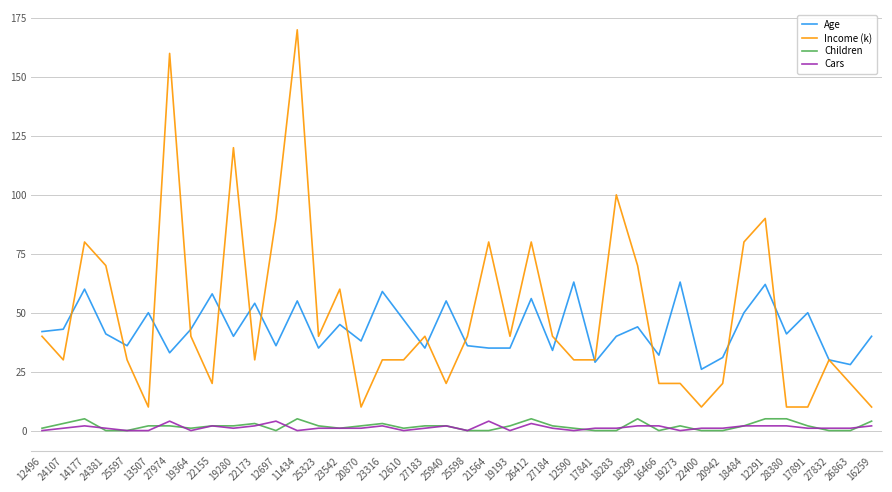

Reading left to right, transcribe all the data shown in this chart.

Age: 12496=42	24107=43	14177=60	24381=41	25597=36	13507=50	27974=33	19364=43	22155=58	19280=40	22173=54	12697=36	11434=55	25323=35	23542=45	20870=38	23316=59	12610=47	27183=35	25940=55	25598=36	21564=35	19193=35	26412=56	27184=34	12590=63	17841=29	18283=40	18299=44	16466=32	19273=63	22400=26	20942=31	18484=50	12291=62	28380=41	17891=50	27832=30	26863=28	16259=40
Income (k): 12496=40	24107=30	14177=80	24381=70	25597=30	13507=10	27974=160	19364=40	22155=20	19280=120	22173=30	12697=90	11434=170	25323=40	23542=60	20870=10	23316=30	12610=30	27183=40	25940=20	25598=40	21564=80	19193=40	26412=80	27184=40	12590=30	17841=30	18283=100	18299=70	16466=20	19273=20	22400=10	20942=20	18484=80	12291=90	28380=10	17891=10	27832=30	26863=20	16259=10
Children: 12496=1	24107=3	14177=5	24381=0	25597=0	13507=2	27974=2	19364=1	22155=2	19280=2	22173=3	12697=0	11434=5	25323=2	23542=1	20870=2	23316=3	12610=1	27183=2	25940=2	25598=0	21564=0	19193=2	26412=5	27184=2	12590=1	17841=0	18283=0	18299=5	16466=0	19273=2	22400=0	20942=0	18484=2	12291=5	28380=5	17891=2	27832=0	26863=0	16259=4
Cars: 12496=0	24107=1	14177=2	24381=1	25597=0	13507=0	27974=4	19364=0	22155=2	19280=1	22173=2	12697=4	11434=0	25323=1	23542=1	20870=1	23316=2	12610=0	27183=1	25940=2	25598=0	21564=4	19193=0	26412=3	27184=1	12590=0	17841=1	18283=1	18299=2	16466=2	19273=0	22400=1	20942=1	18484=2	12291=2	28380=2	17891=1	27832=1	26863=1	16259=2